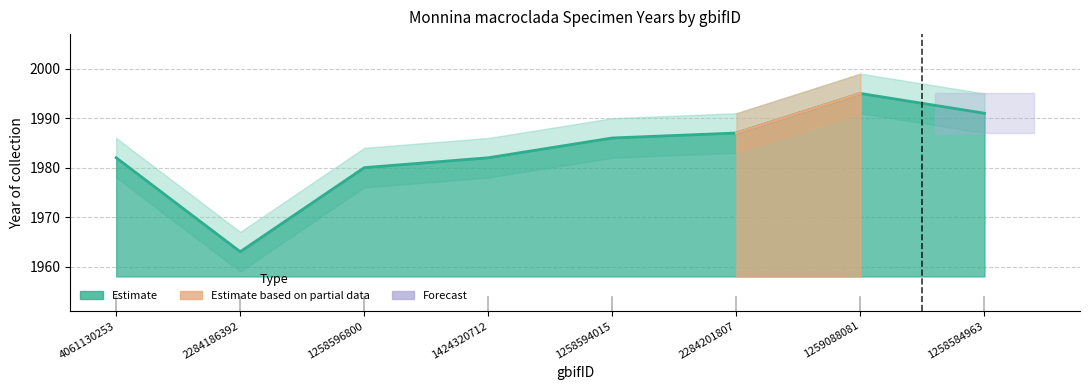

Between 1259088081 and 1258584963, which is larger?

1259088081